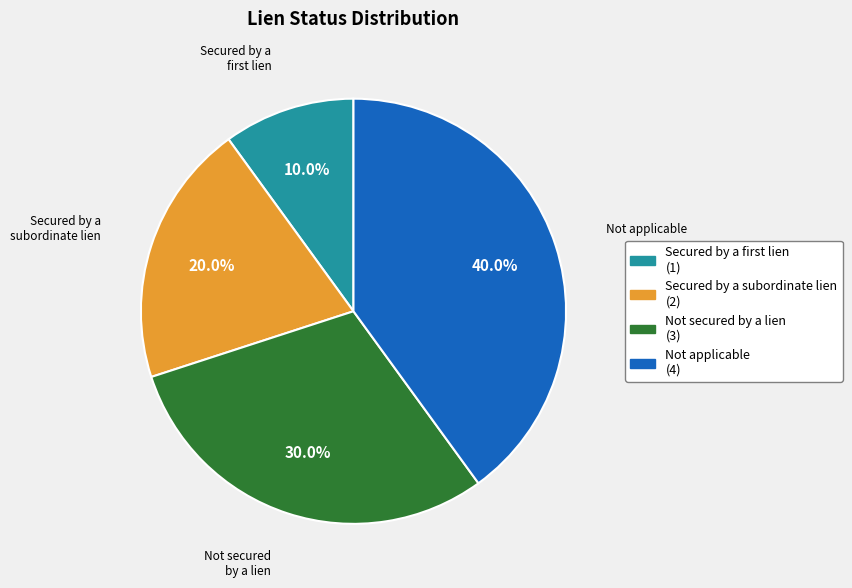

Does any single category account for the majority?

No